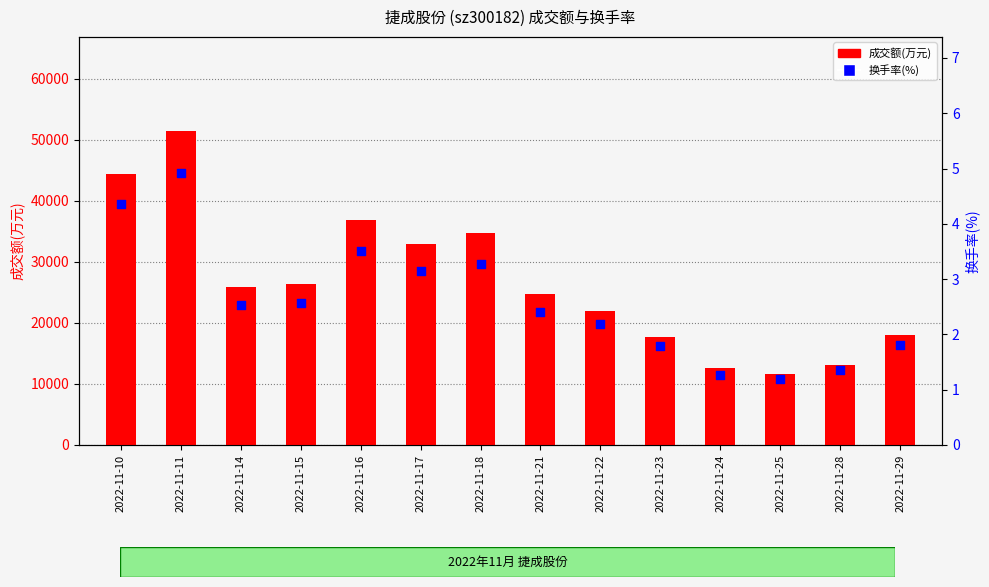

Is the value of 换手率(%) at 2022-11-16 greater than the value of 成交额(万元) at 2022-11-29?

No